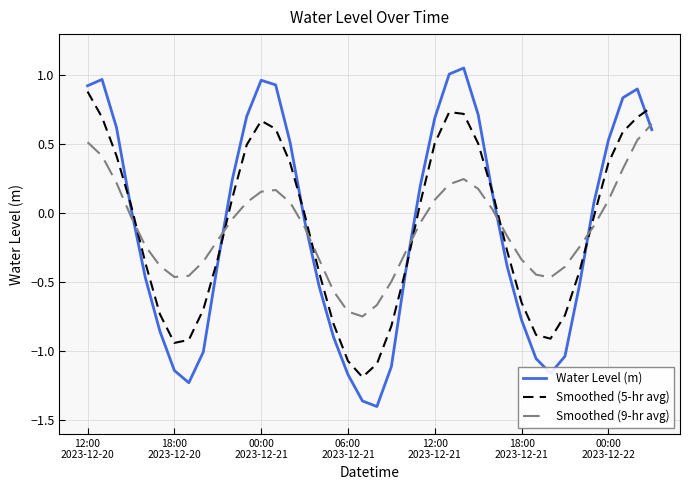

List the series in order of their peak value, highest first.

Water Level (m), Smoothed (5-hr avg), Smoothed (9-hr avg)